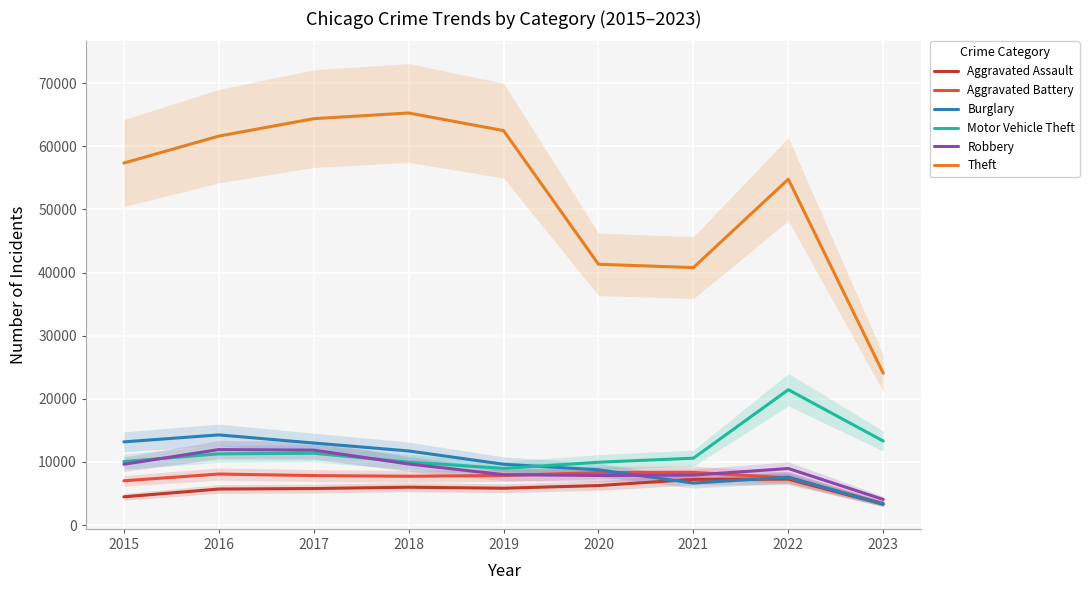

At which label is Aggravated Assault closest to 5294?

2016